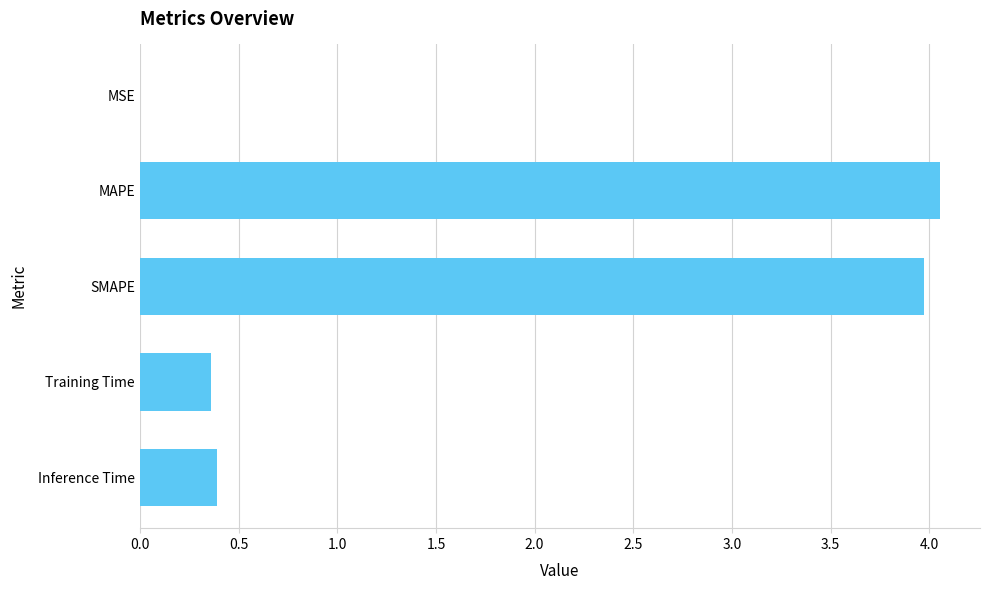

The value at SMAPE is 4.0. True or false?

True